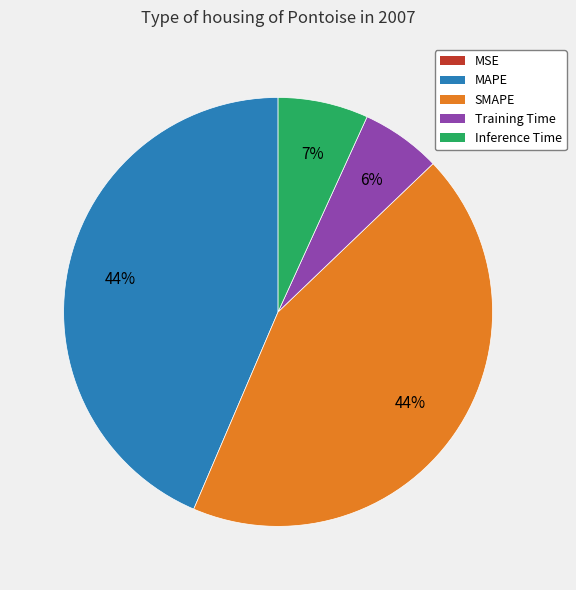

To the nearest percent, what is the combined percentage of MAPE and SMAPE?

87%